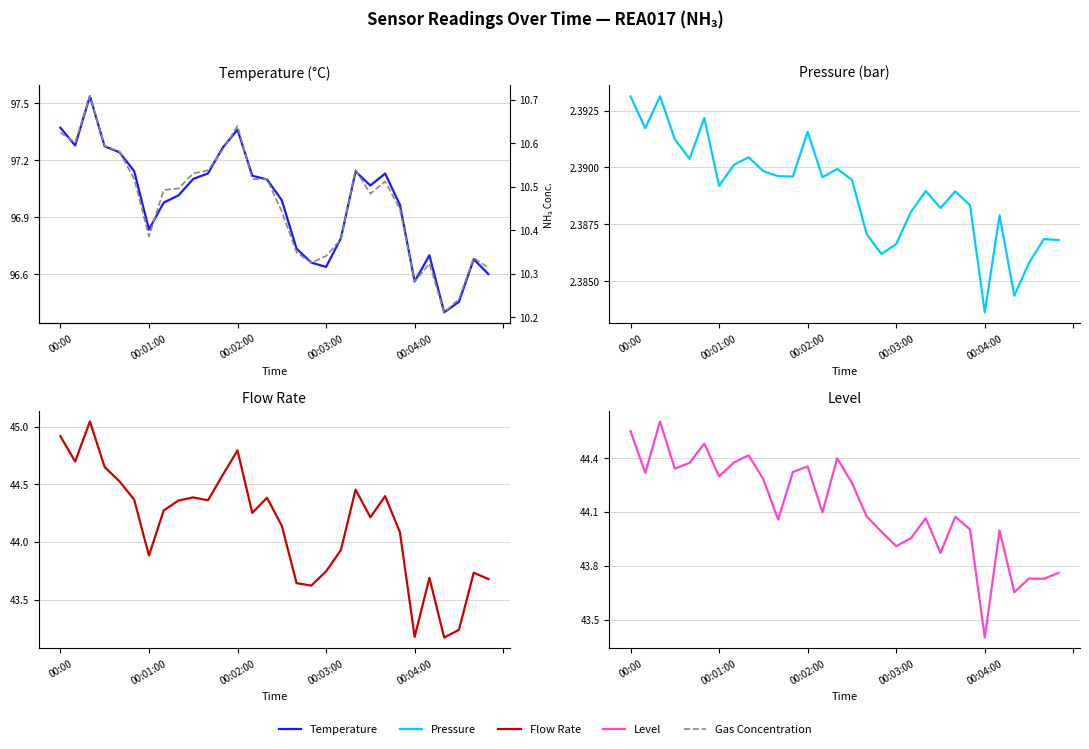

List the series in order of their peak value, highest first.

Temperature, Flow Rate, Level, gas concentration, Pressure